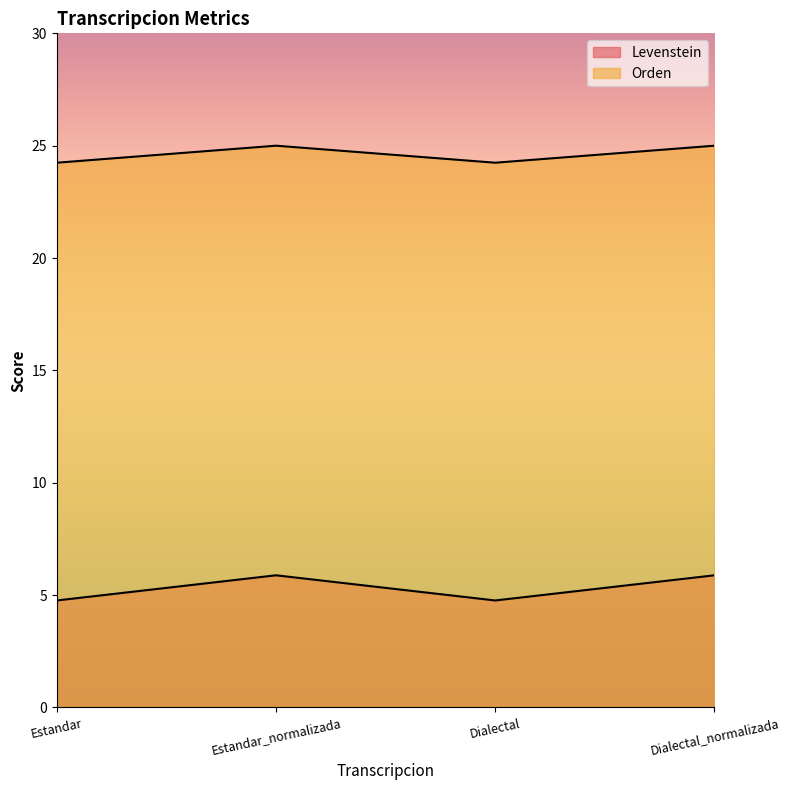

What is the difference between the maximum and minimum values in the Levenstein series?

1.1